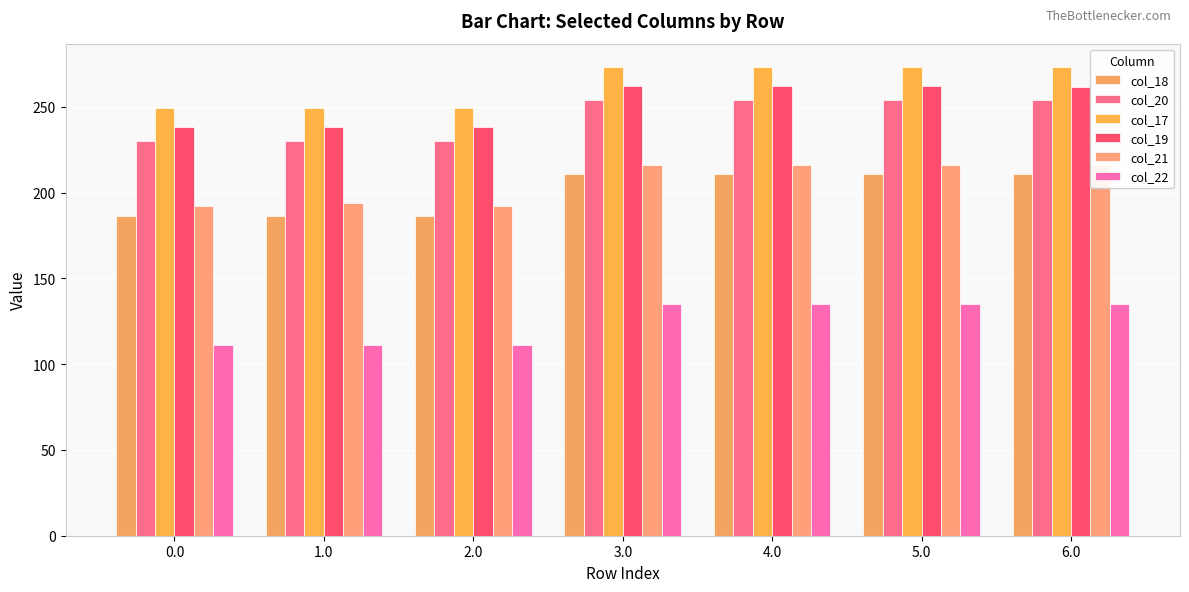

True or false: col_17 has a value of 273.2 at 3.0.

True